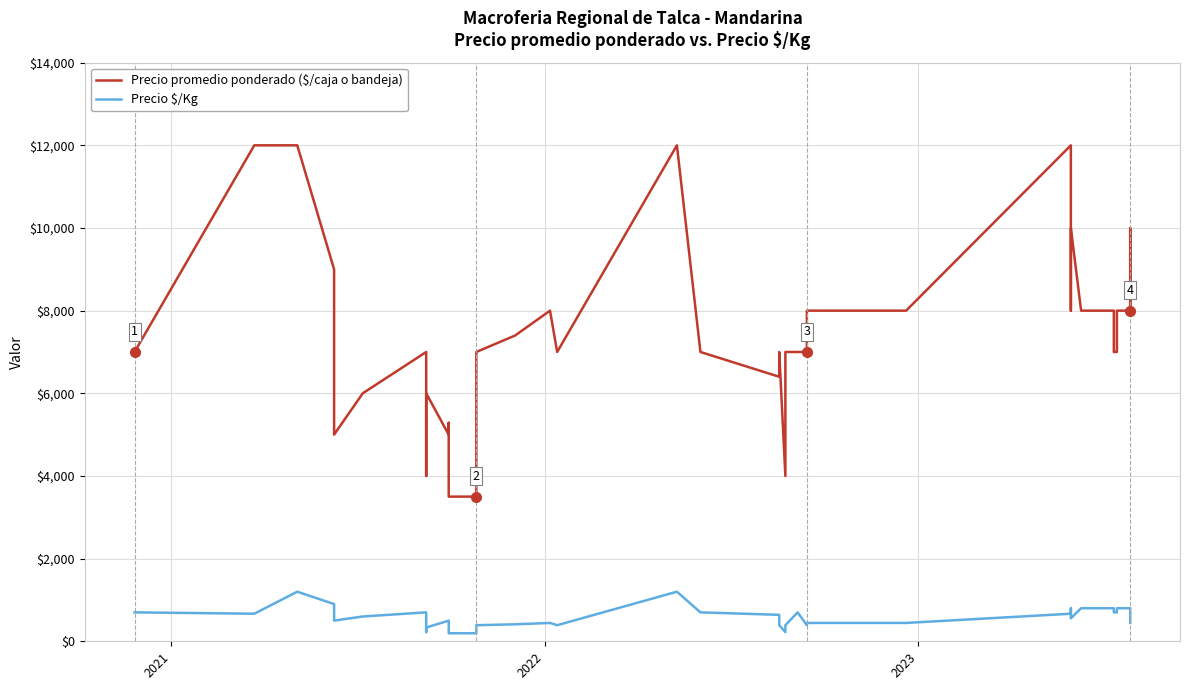

Reading left to right, extract all data points from this chart.

Precio promedio ponderado ($/caja o bandeja): 7000	12000	12000	9000	7000	5000	6000	7000	4000	6000	5000	5286	3500	3500	7000	7400	8000	8000	7000	12000	7000	6400	7000	4000	7000	7000	7000	8000	8000	12000	8000	10000	8000	8000	7000	7000	8000	8000	10000	8000
Precio $/Kg: 700	667	1200	900	700	500	600	700	222	333	500	294	194	194	389	411	444	444	389	1200	700	640	389	222	389	700	389	444	444	667	800	556	800	800	700	700	800	800	556	444